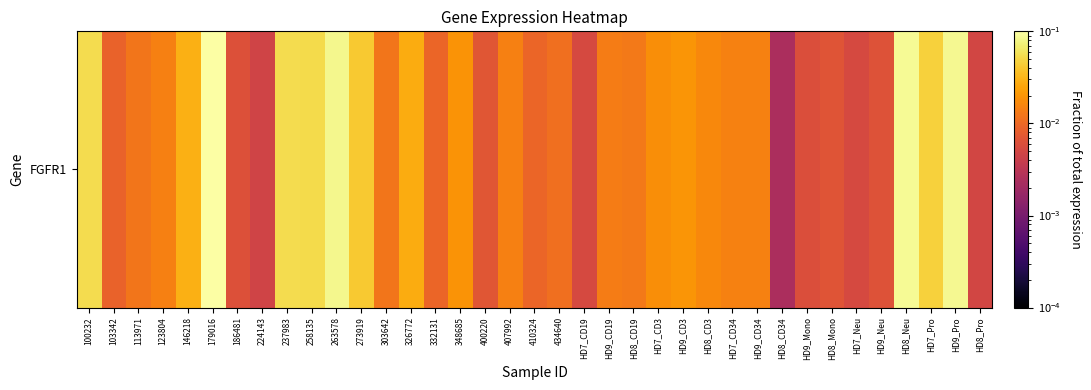

List the labels in order of value, largest first.

179016, HD8_Neu, HD9_Pro, 263578, 237983, 100232, 258135, HD7_Pro, 273919, 146218, 326772, HD9_CD3, 348685, HD7_CD3, HD8_CD3, HD7_CD34, HD9_CD34, 407992, 123804, HD9_CD19, HD8_CD19, 113971, 303642, 434640, 410324, 332131, 103342, 400220, HD8_Mono, HD9_Neu, 186481, HD9_Mono, HD7_Neu, HD7_CD19, HD8_Pro, 224143, HD8_CD34